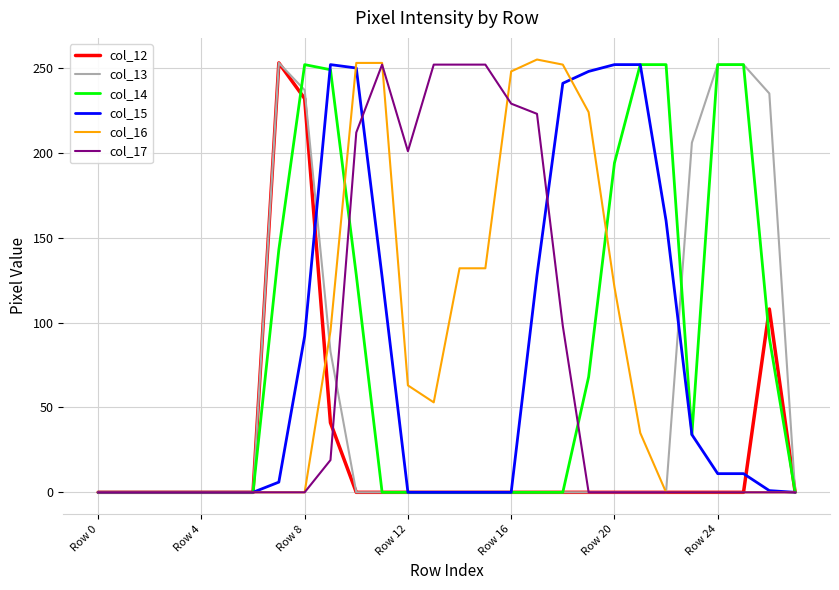

How many lines are shown in the chart?

6